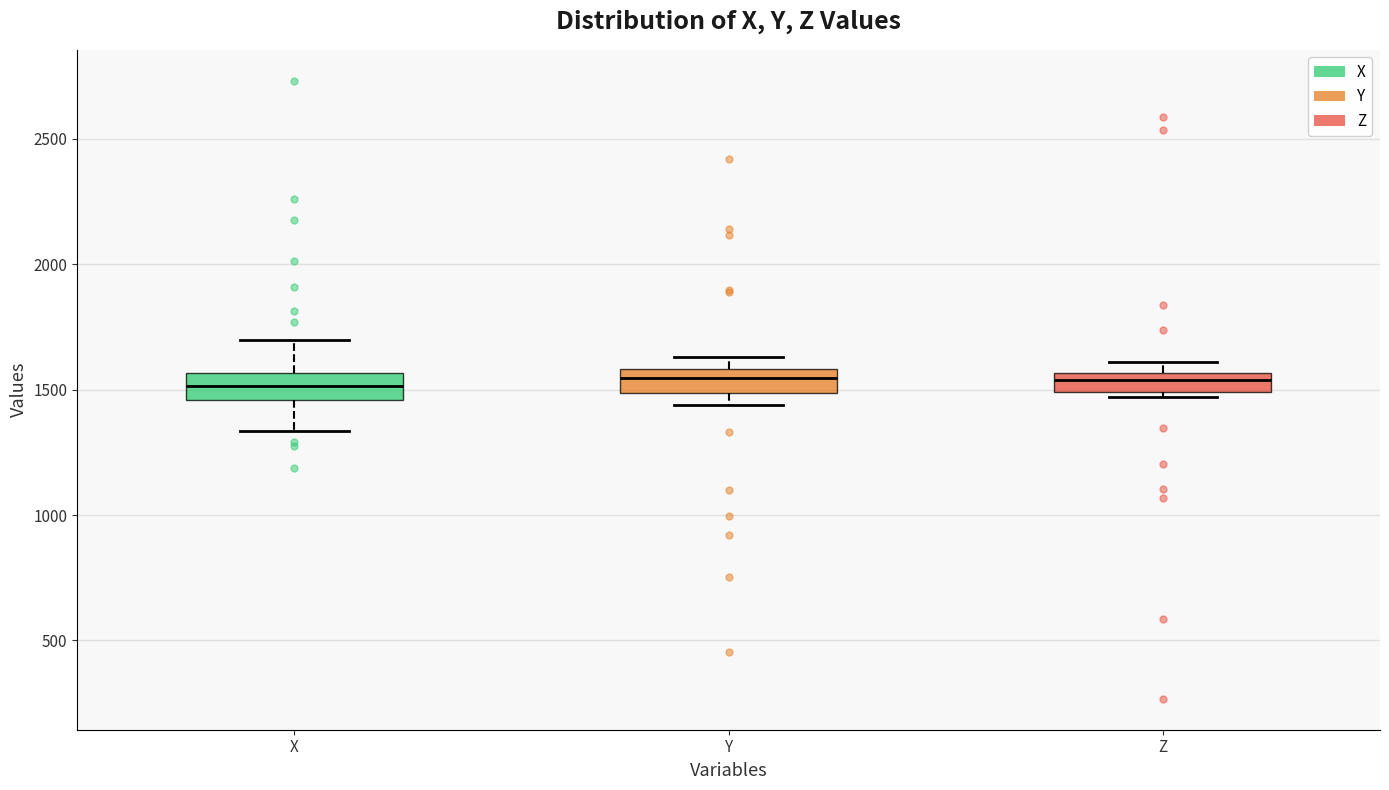

Where does the median line of the box for Y sit on the y-axis? The values are not printed on the chart, so give them approximately, as read against the axis.

1550